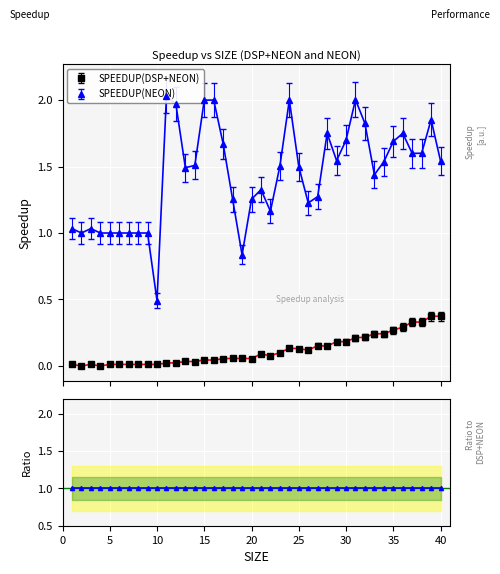

In SPEEDUP(DSP+NEON), how many points are lower than both neighbors (excluding endpoints)?

13